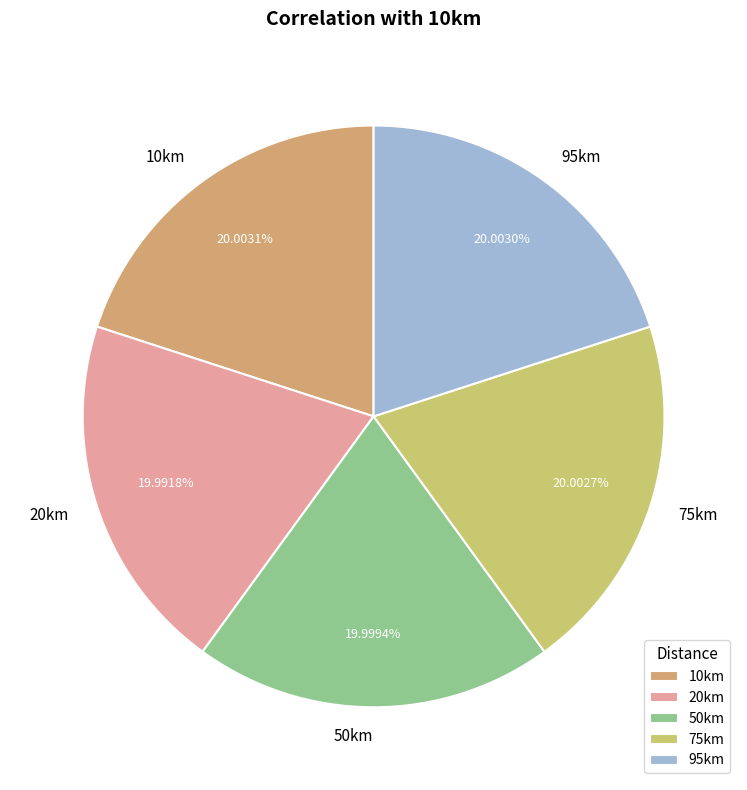

Is it true that 50km is 5% of the pie?

False